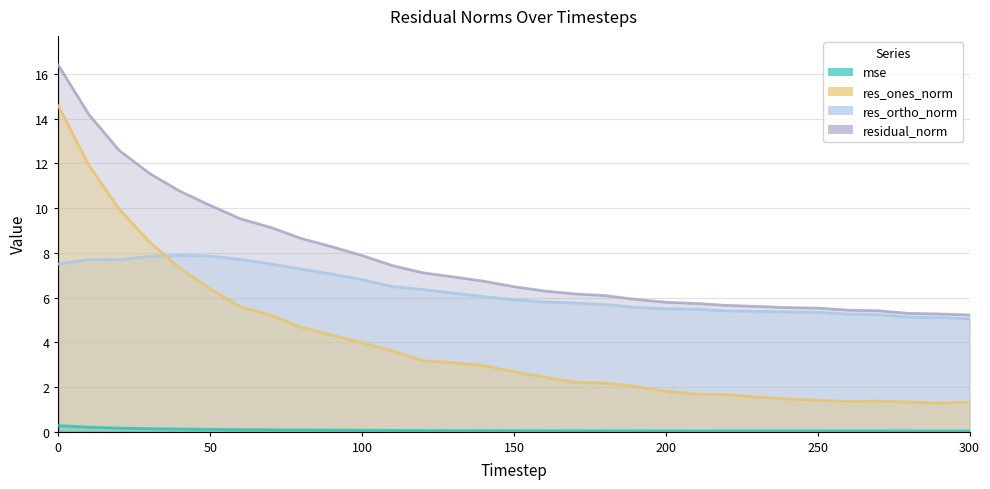

How many lines are shown in the chart?

4